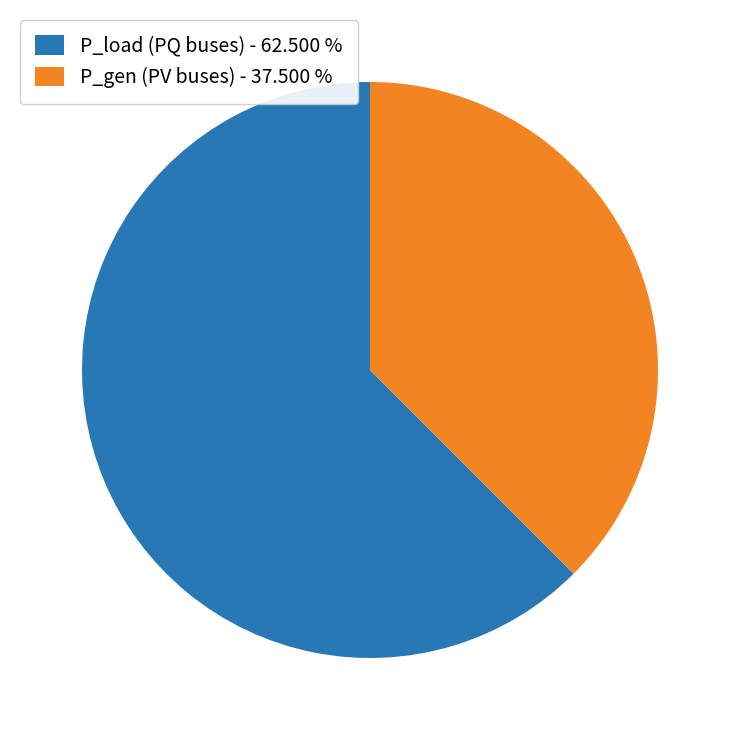

Which category has the smallest portion of the pie?

P_gen (PV buses) - 37.500 %